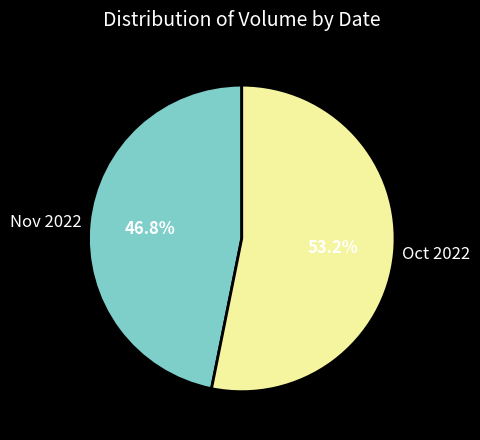

Which category accounts for the majority?

Oct 2022